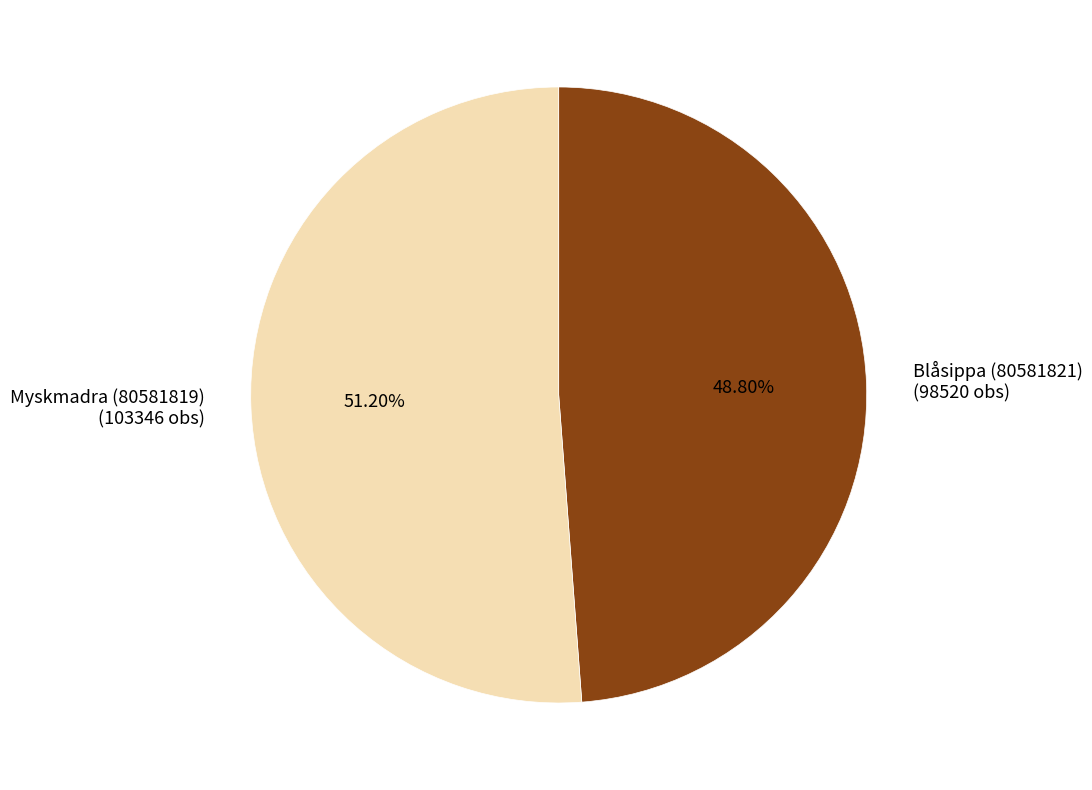

True or false: Myskmadra (80581819) accounts for 51% of the total.

True